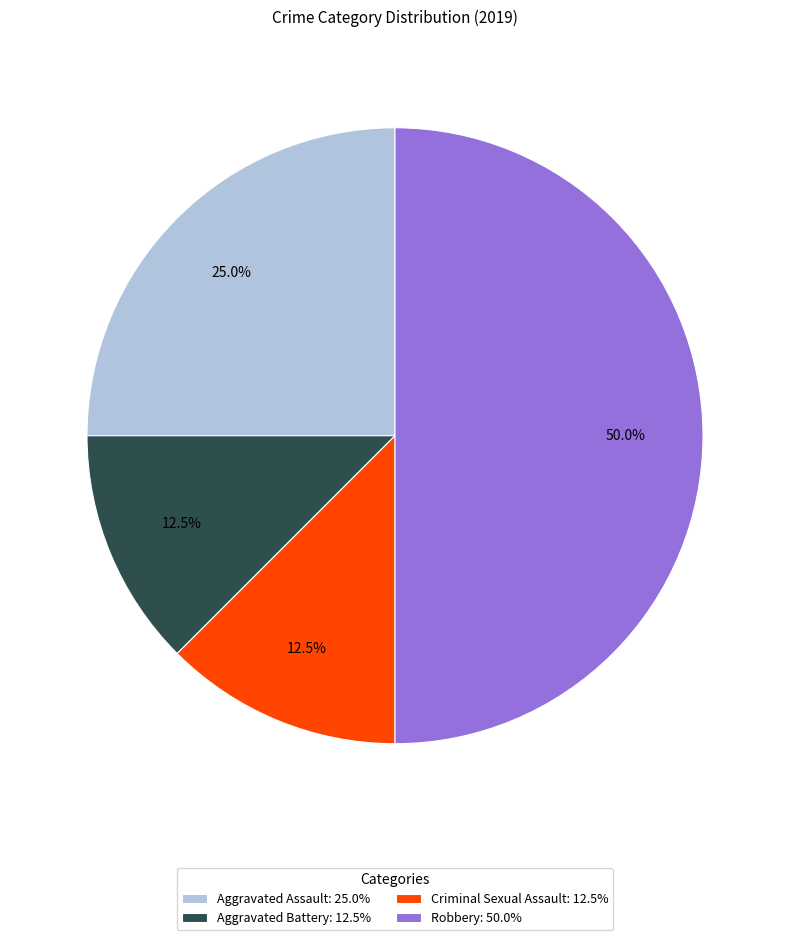

Count the number of slices in the pie.

4